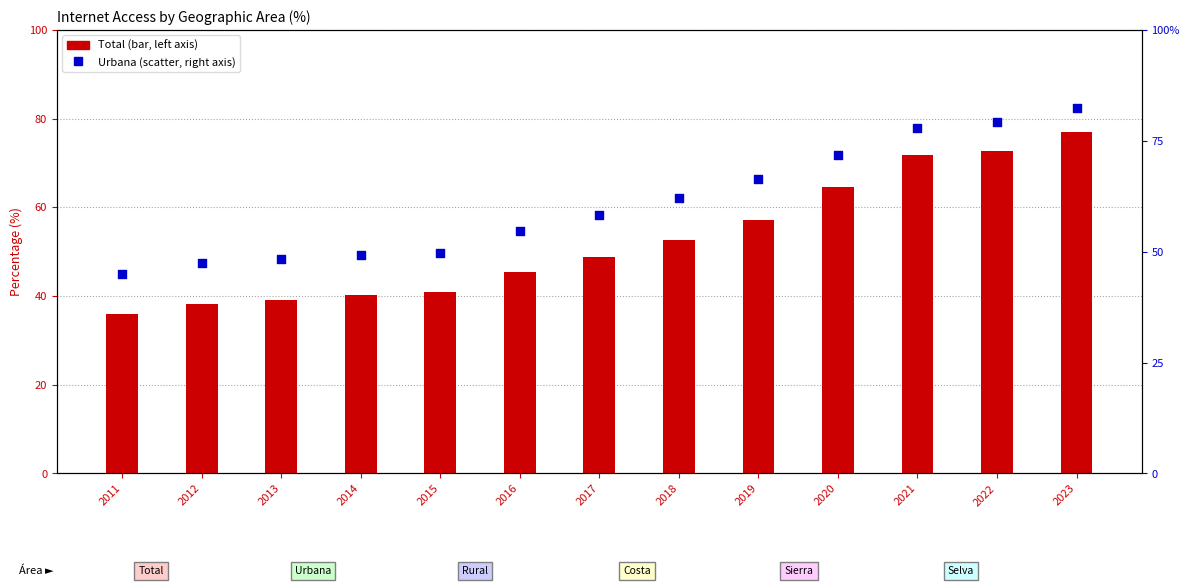

Is the value of Urbana at 2023 greater than the value of Total at 2011?

Yes